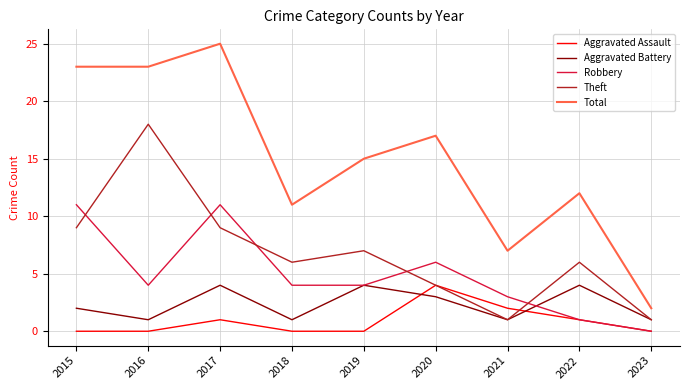

How many values in Robbery are above zero?

8